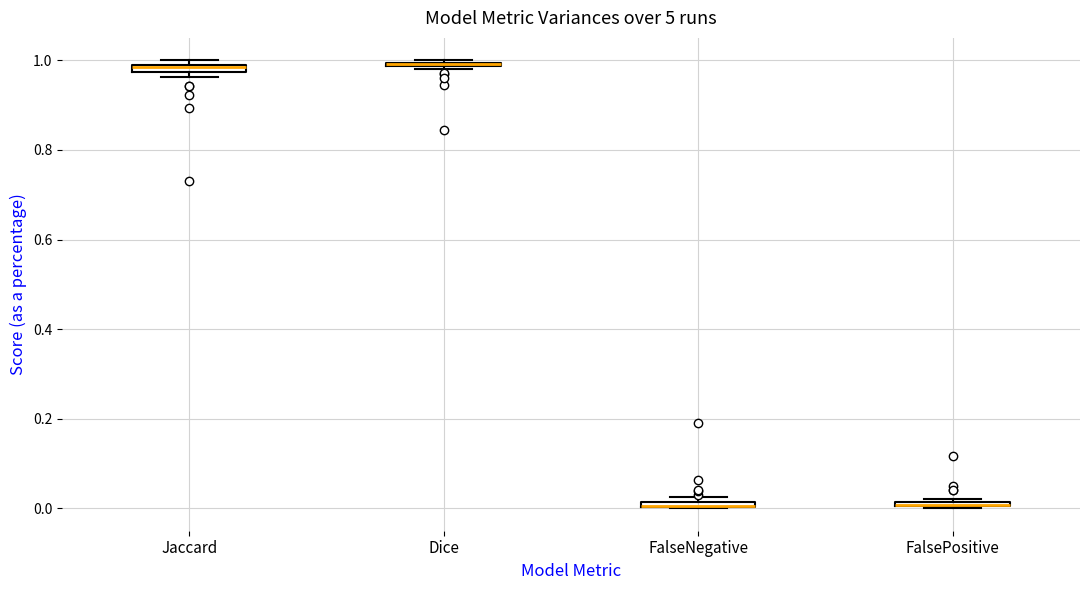

Where is the lower edge of the box for Jaccard on the y-axis? The values are not printed on the chart, so give them approximately, as read against the axis.

0.98